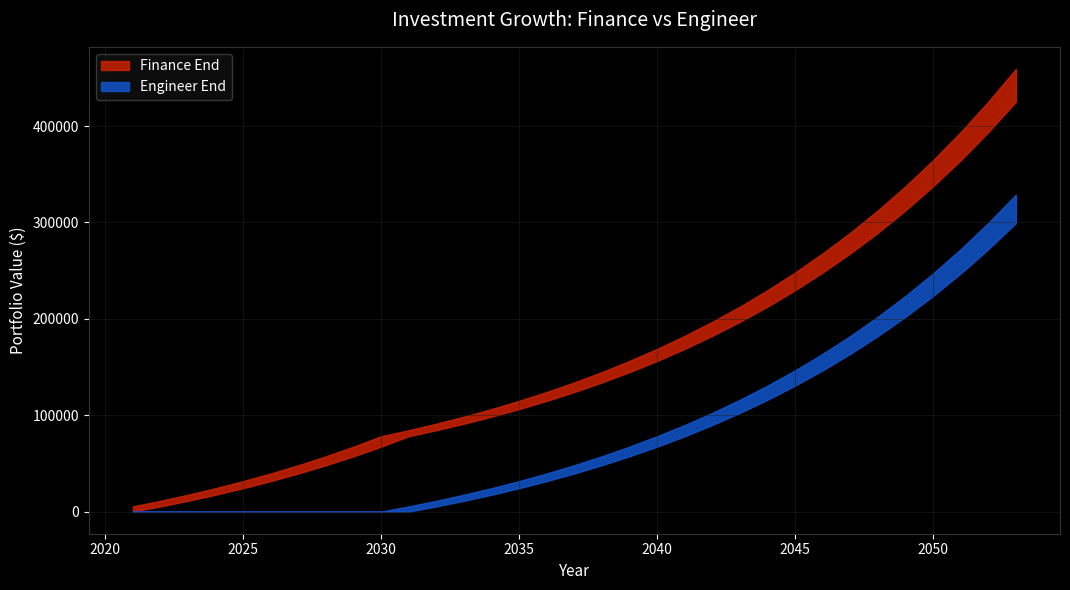

What is the total value across all series at 2030?

145660.2